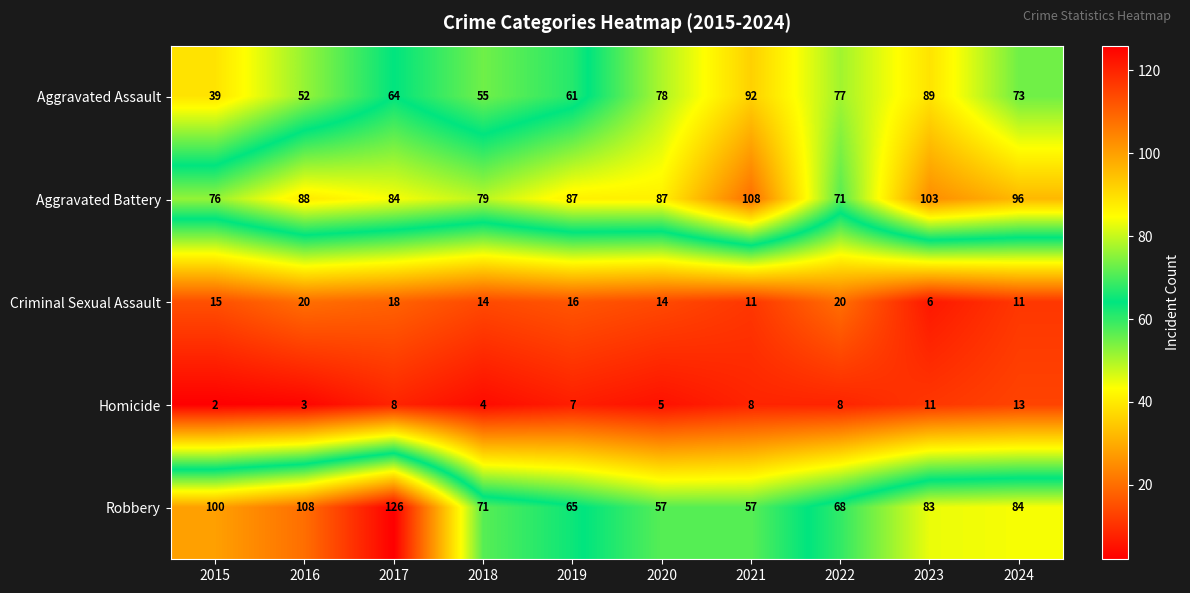

True or false: Aggravated Assault has a value of 73 at 2024.

True